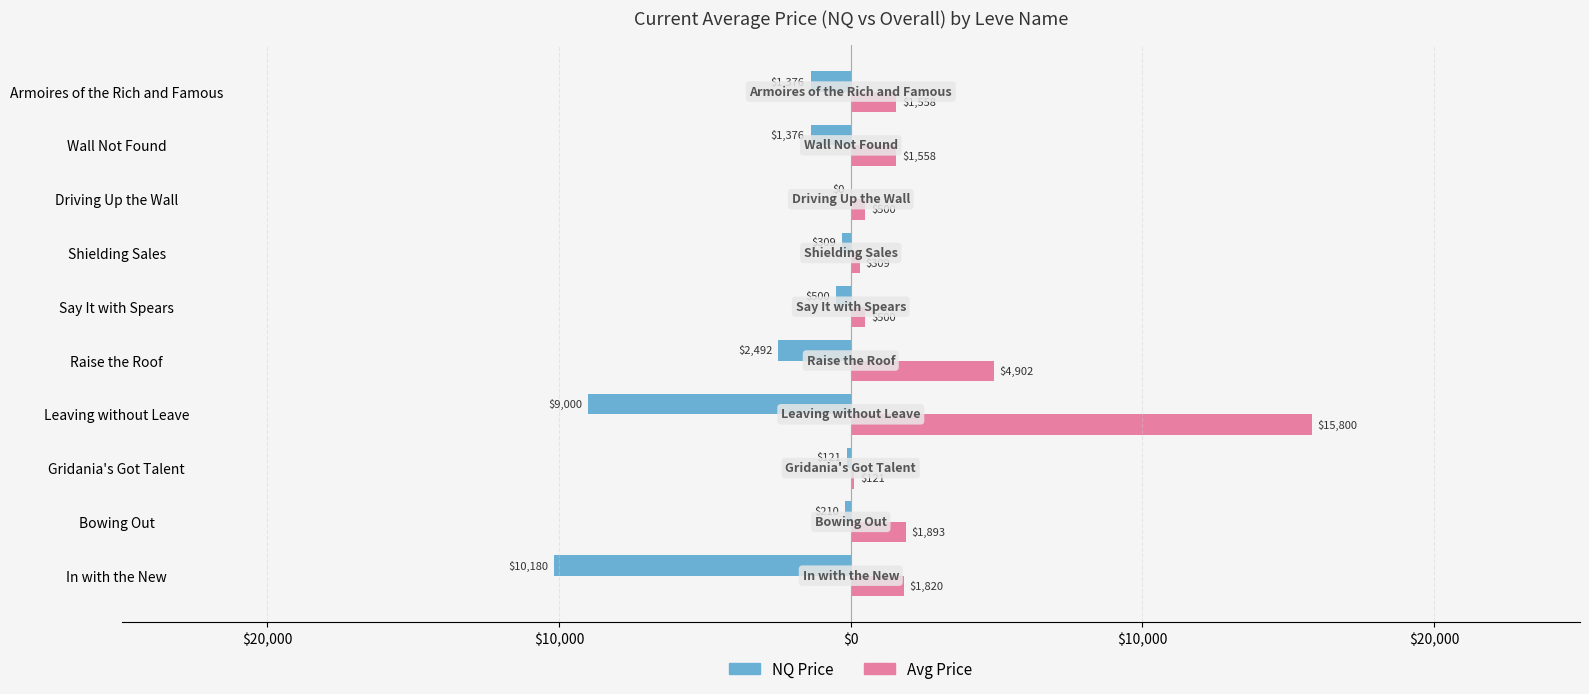

What are all the series names shown in the legend?

NQ Price, Avg Price